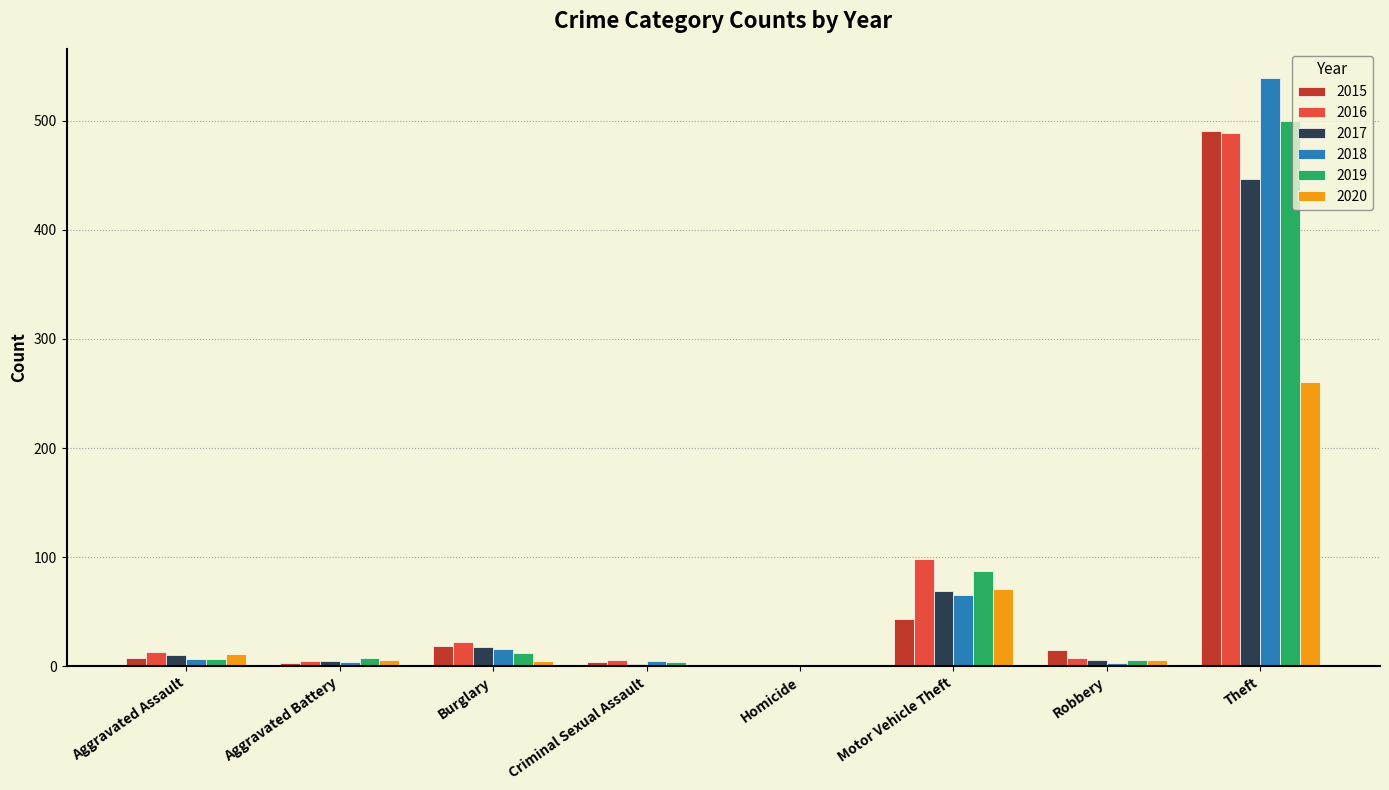

True or false: 2017 has a value of 232 at Theft.

False